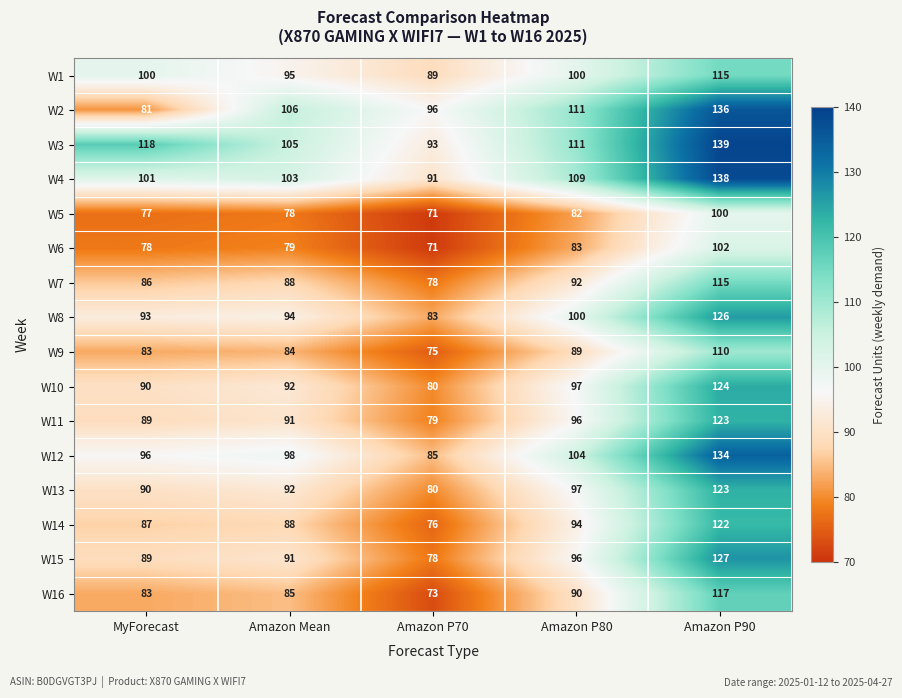

Which label corresponds to the smallest value in the chart?

Amazon P70